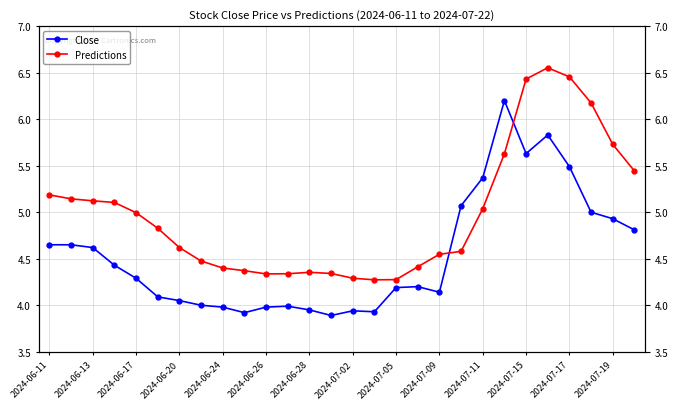

At how many categories does at least one series exceed 4?

28